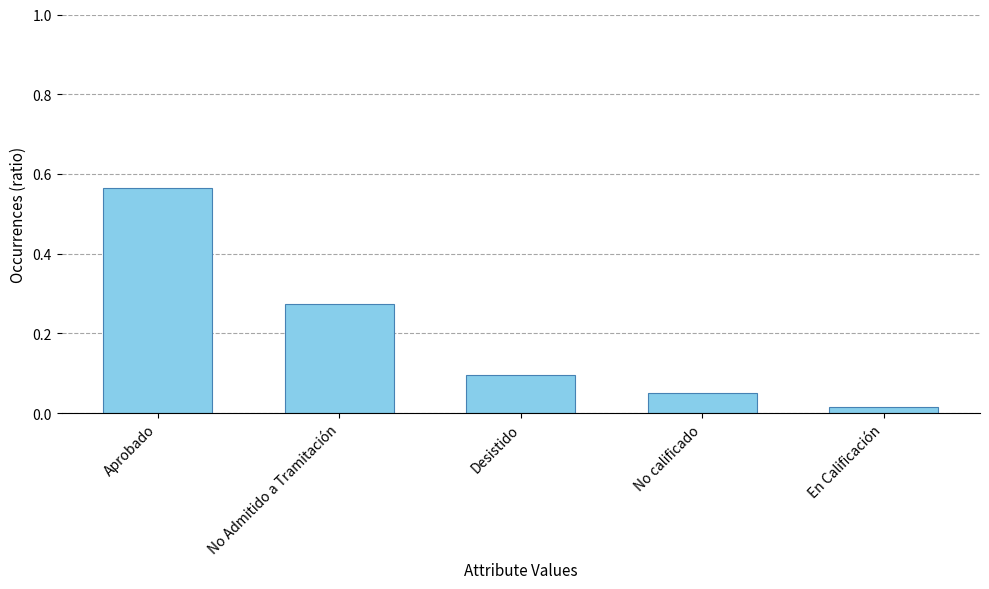

At which category does the chart reach its peak across all series?

Aprobado